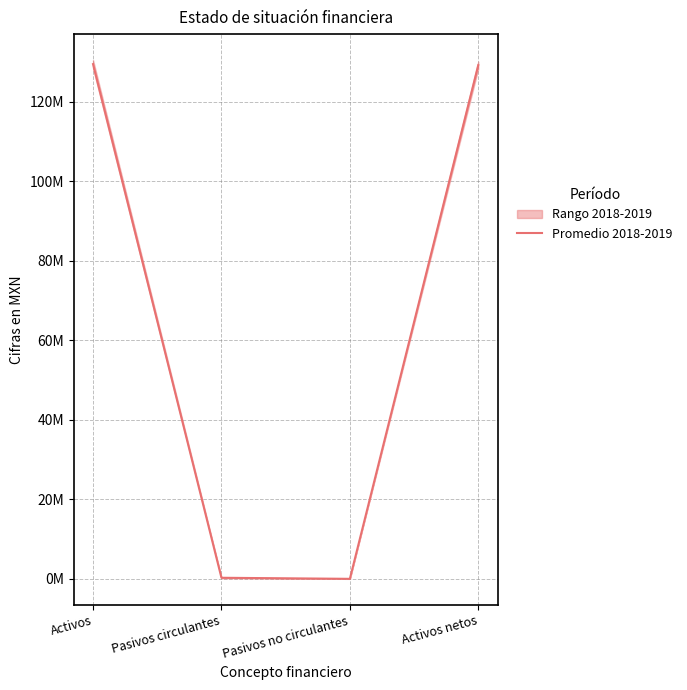

Reading right to left, transcribe all the data shown in this chart.

129196000	0	269000	129465000